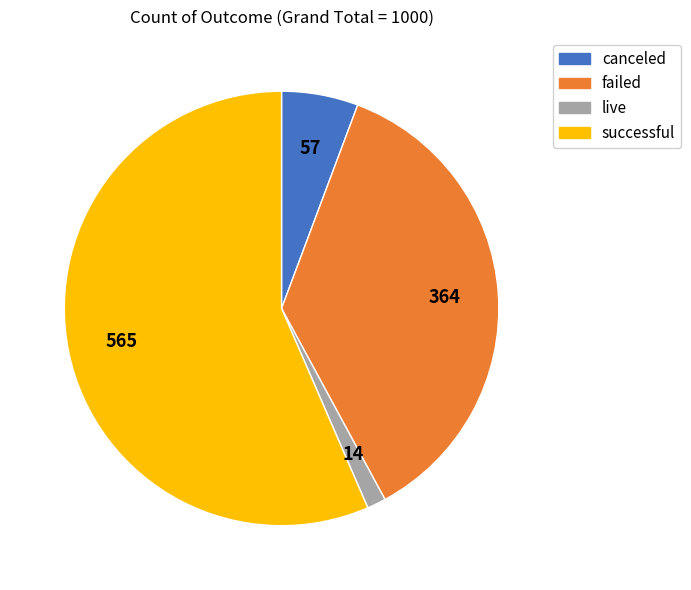

Which slice is the largest?

successful